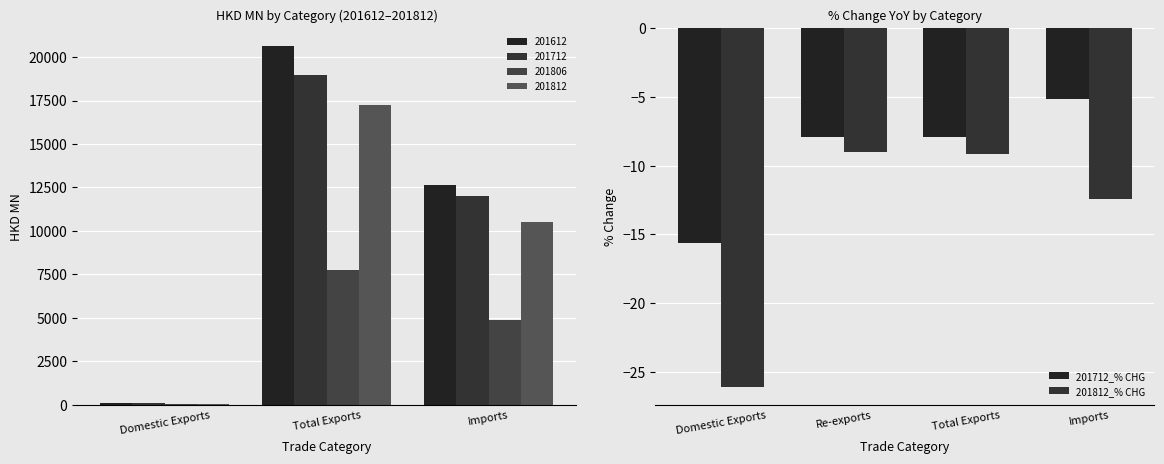

How many data points in 201712_% CHG are less than -7?

3